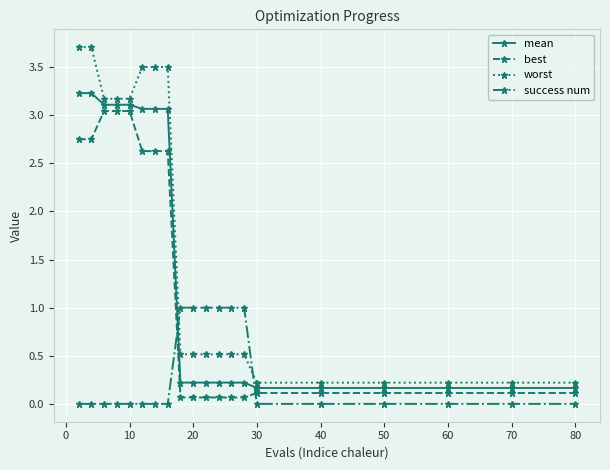

Which series has the largest range (max minus min)?

worst